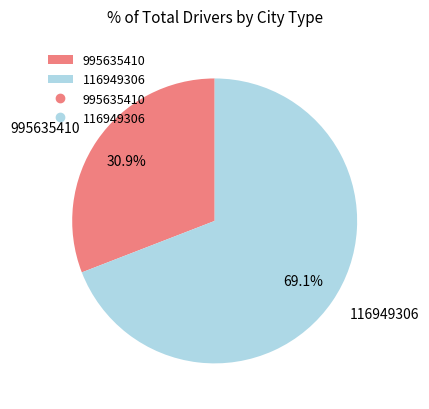

Which has a higher value, 116949306 or 995635410?

116949306